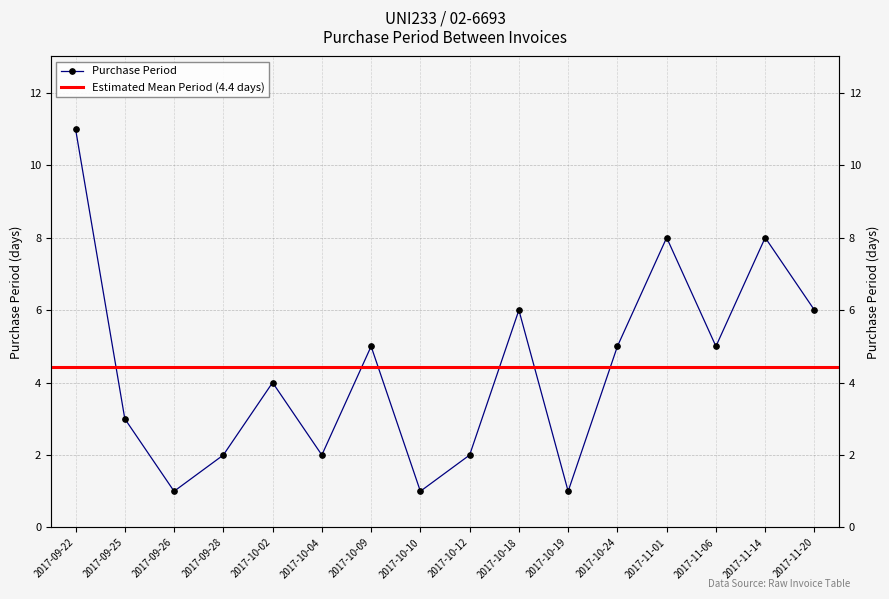

Where does the data first go above 5?

2017-09-22